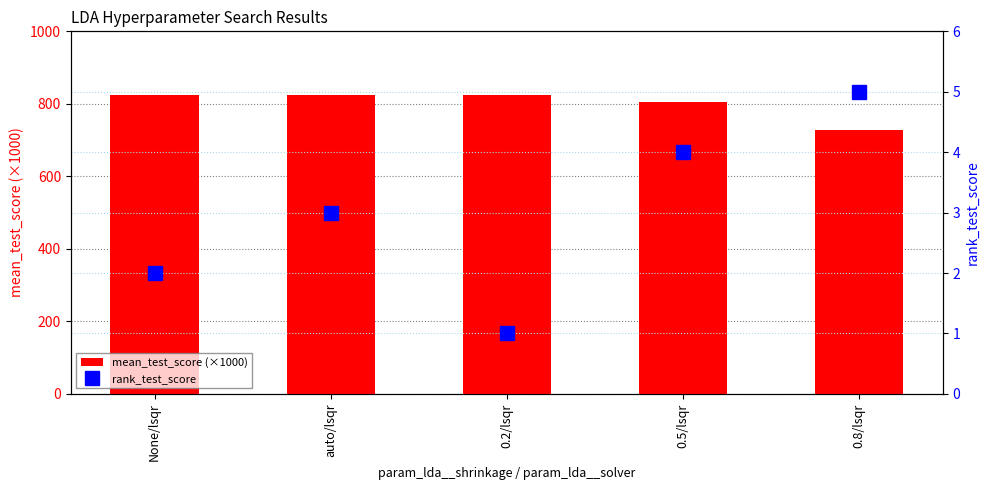

What is the label of the 5th bar from the right?

None/lsqr